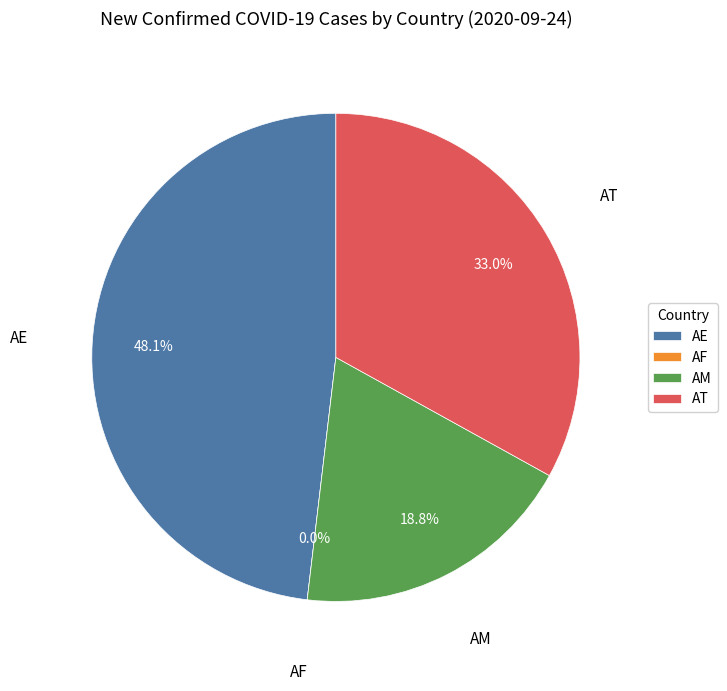

To the nearest percent, what is the average slice percentage?

25%